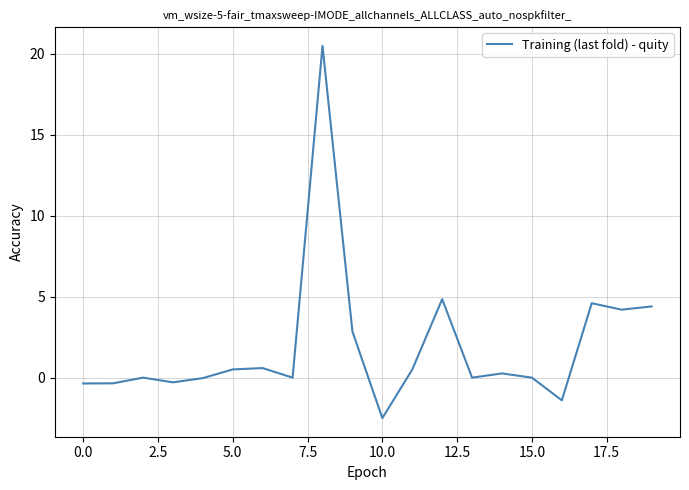

What is the minimum value shown in the chart?

-2.5